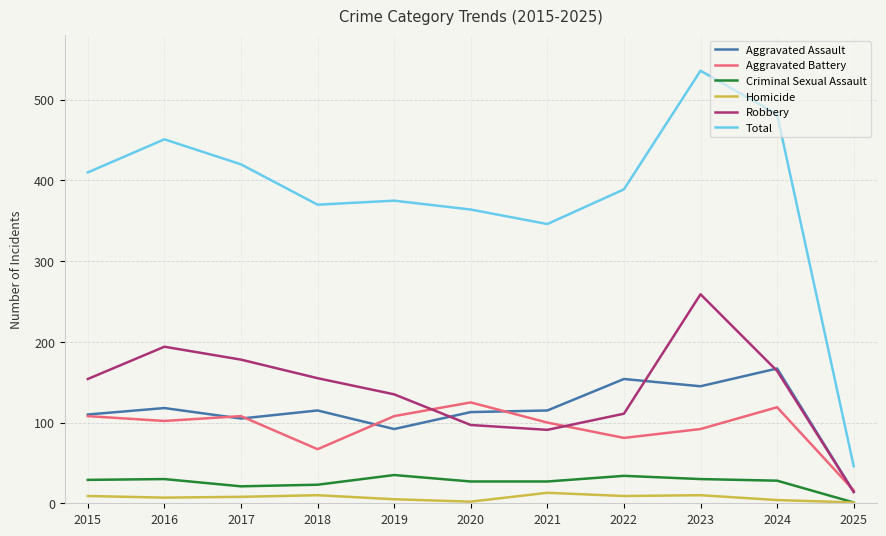

In Aggravated Assault, how many points are lower than both neighbors (excluding endpoints)?

3